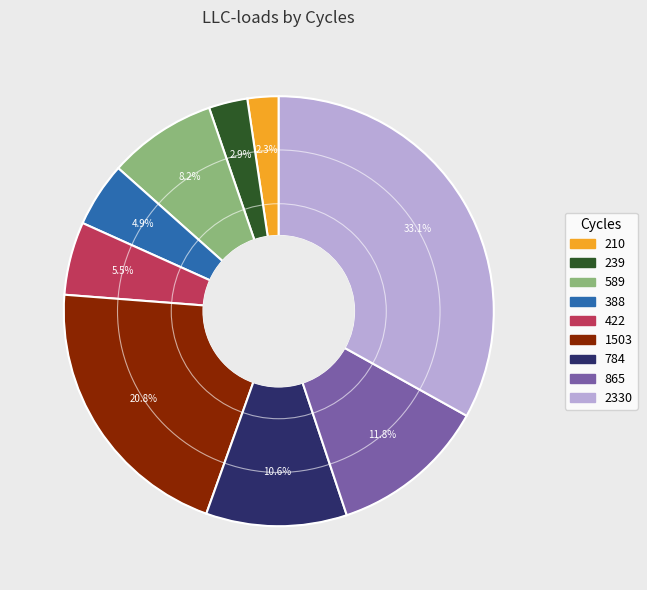

The 388 slice represents 5% of the pie. True or false?

True